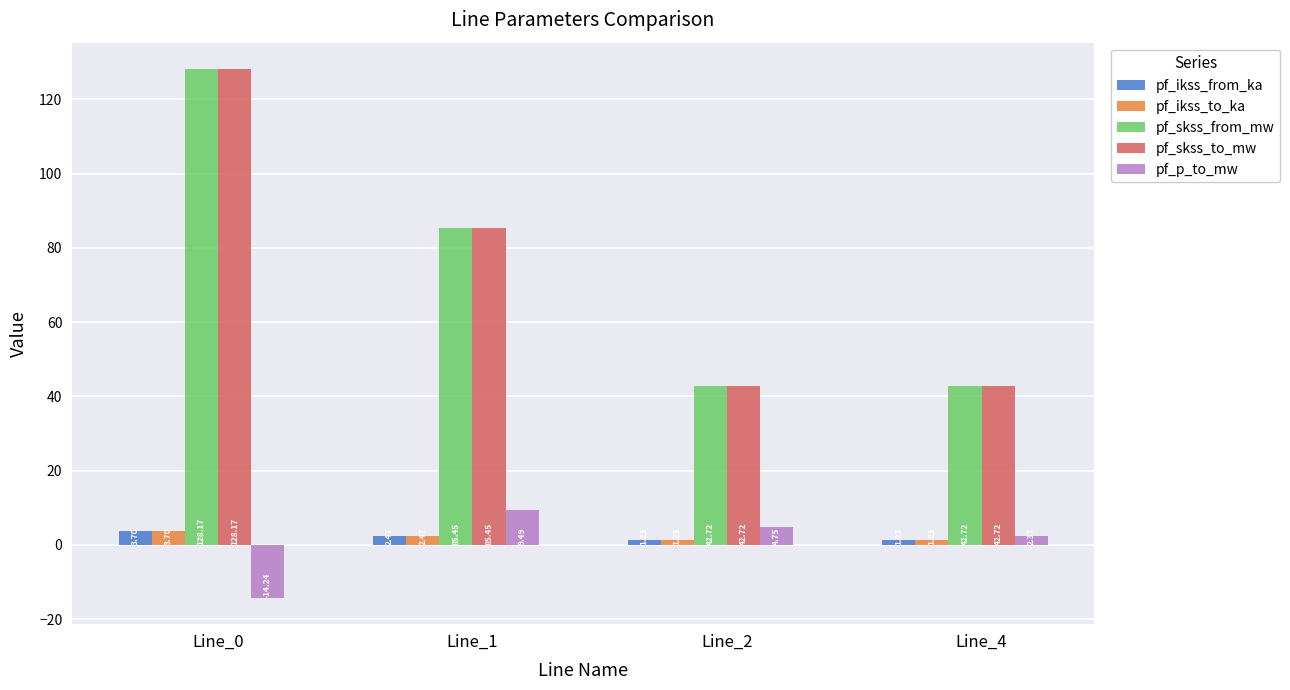

What is the difference between the highest and lowest values at Line_2?

41.5